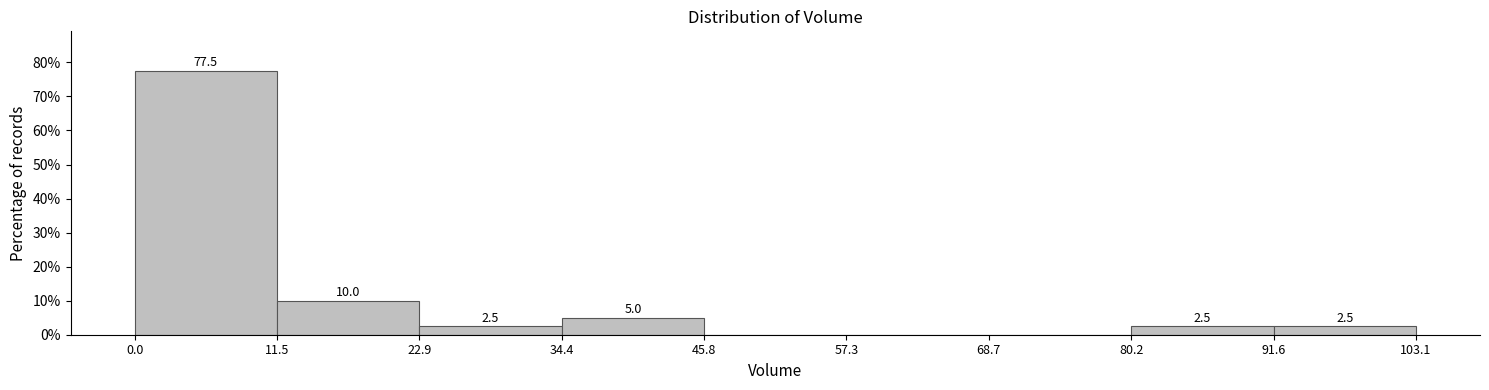

Which range on the x-axis has the tallest bar?

0.0 to 11.5